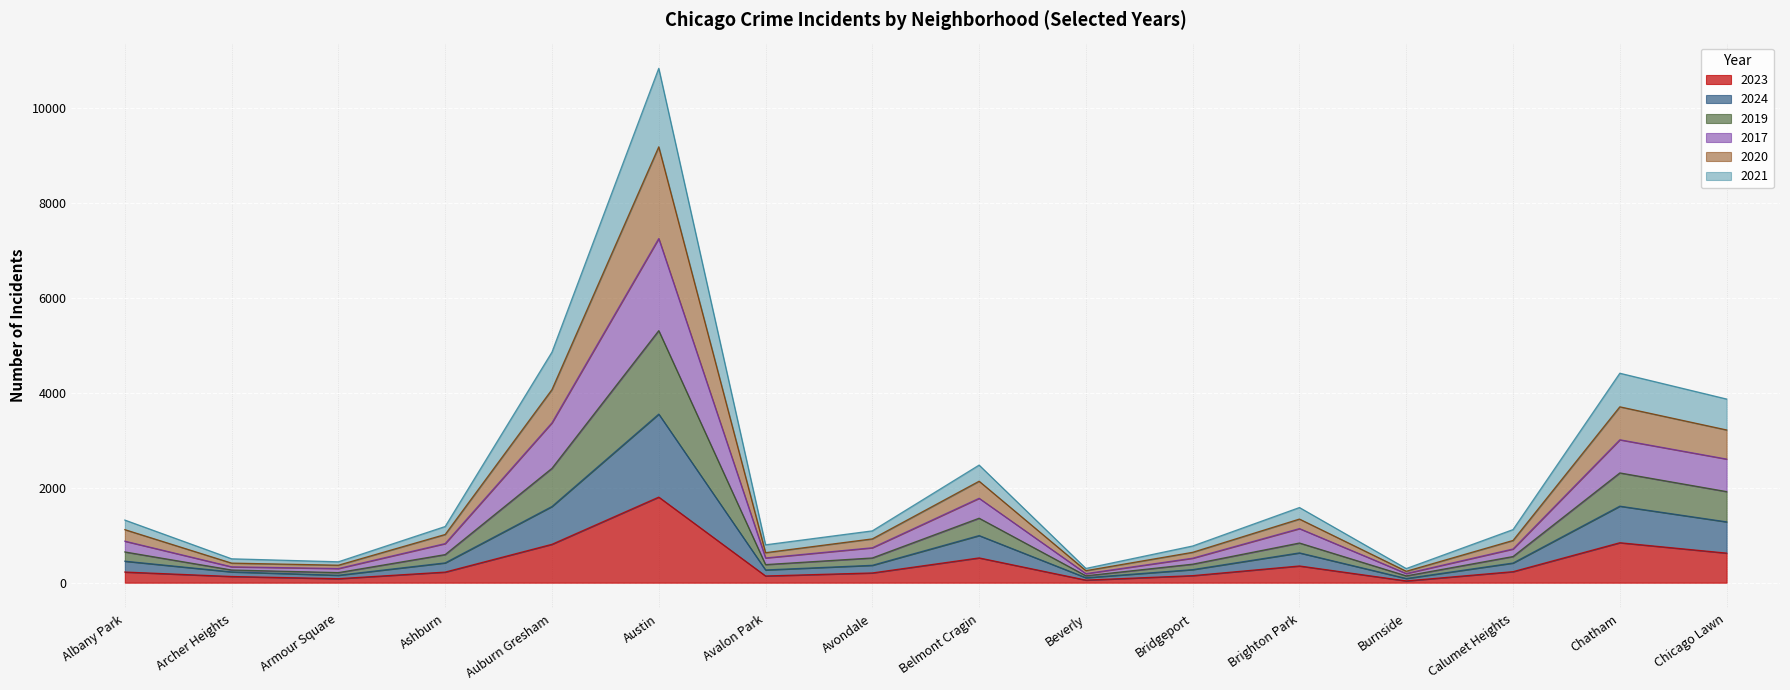

What position from the right is Calumet Heights?

3